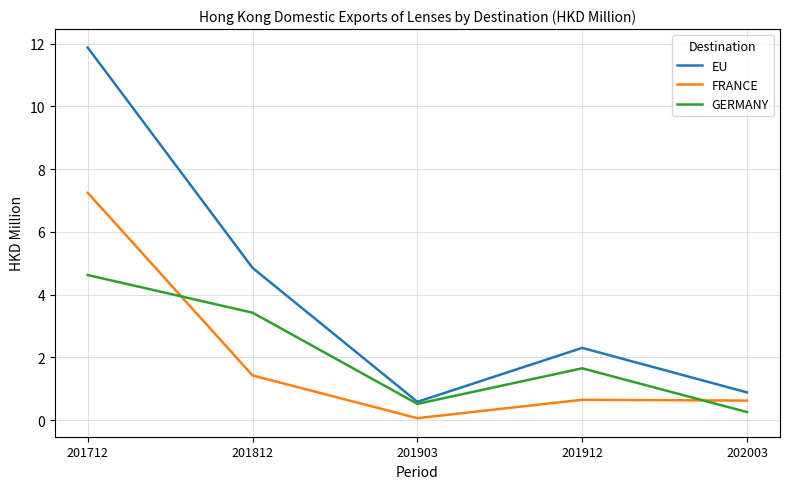

Does the chart have visible grid lines?

Yes